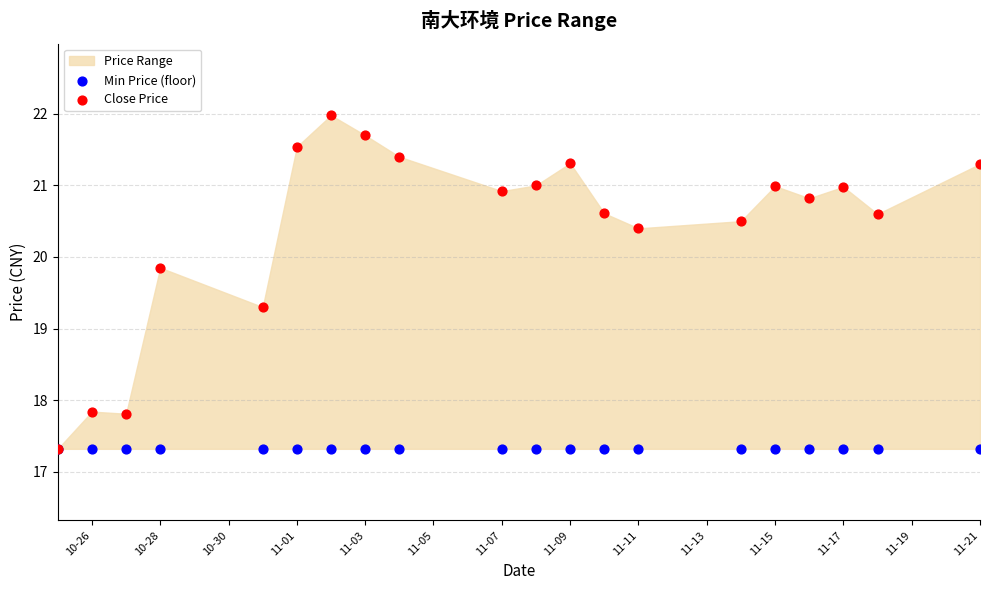

Across all series, what Y value is closest to 19?

19.3